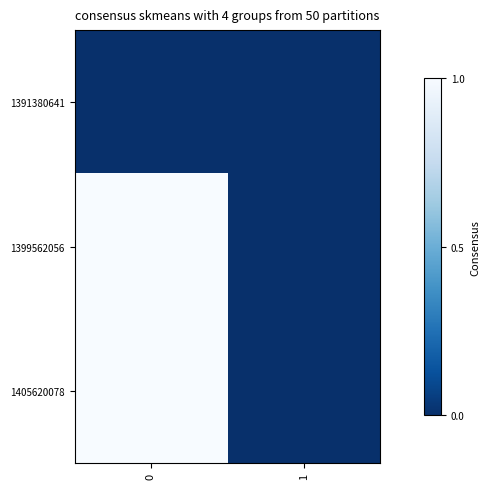

Rank the series by their maximum value, from highest to lowest.

1399562056, 1405620078, 1391380641